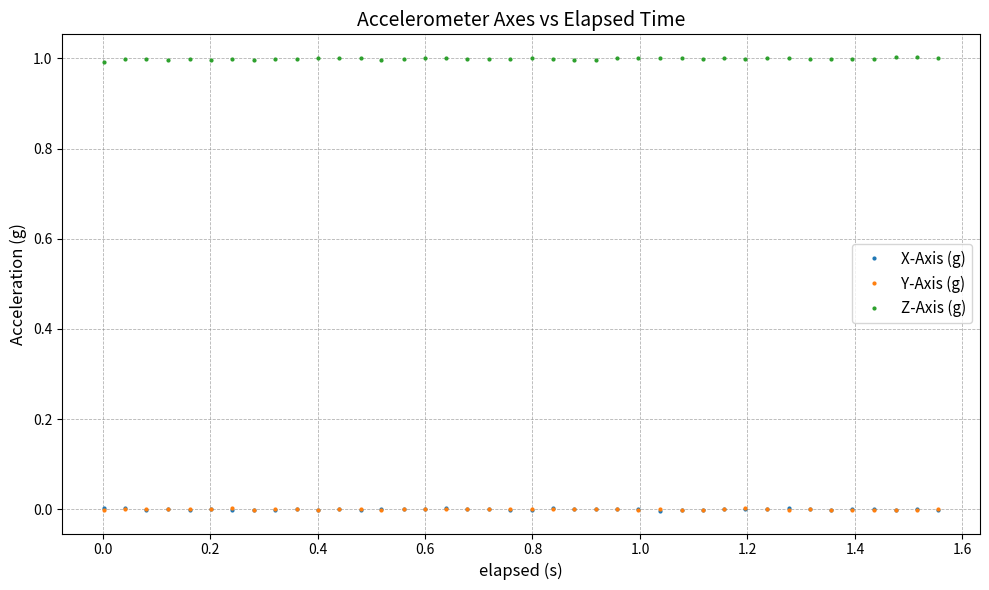

True or false: X-Axis (g) and Z-Axis (g) intersect in this chart.

False